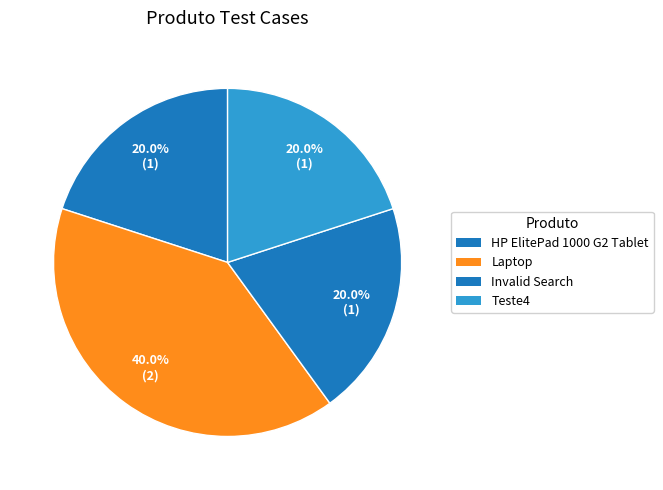

What is the ratio of the value at HP ElitePad 1000 G2 Tablet to the value at Laptop?

0.5